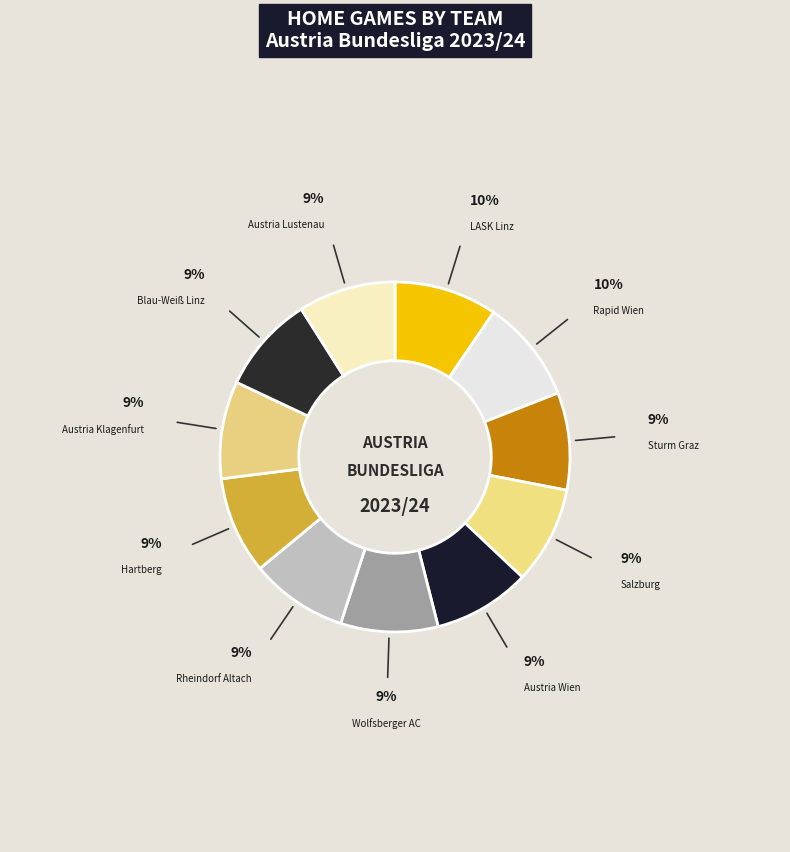

Approximately how many times larger is the value at LASK Linz compared to Austria Lustenau?

1.1